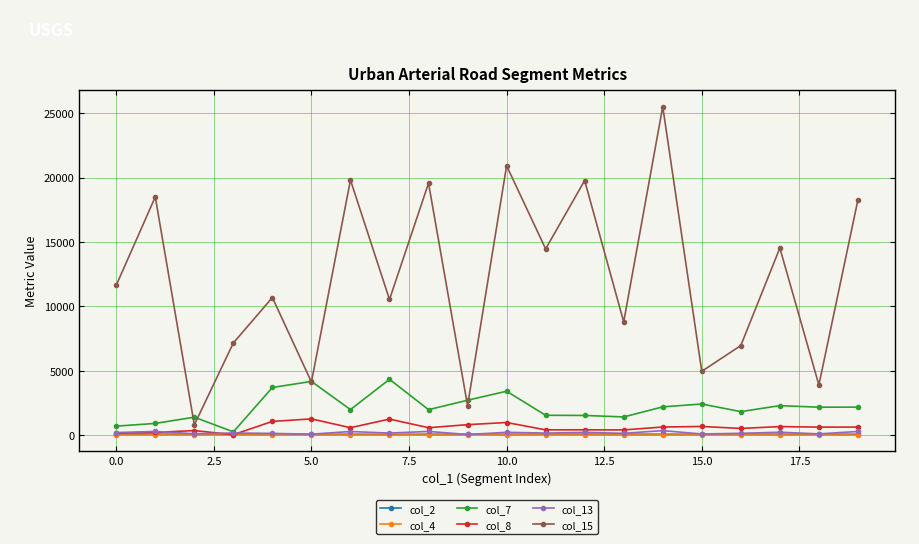

True or false: col_2 and col_15 cross at least once.

False